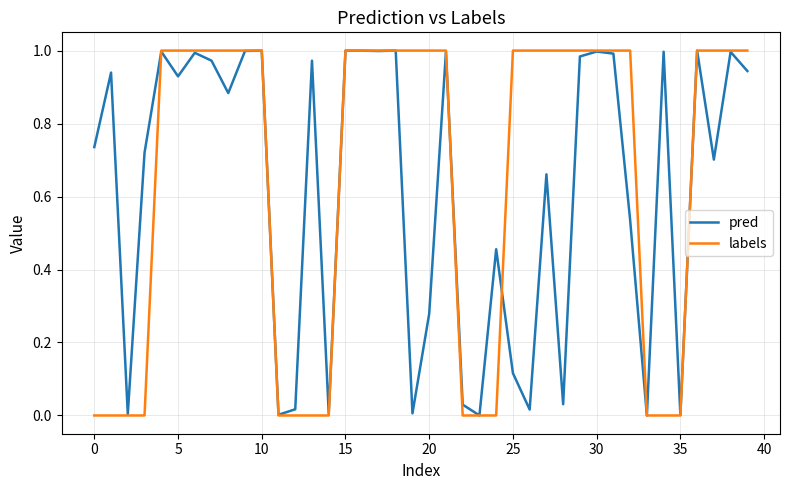

Which series has the widest spread of values?

labels